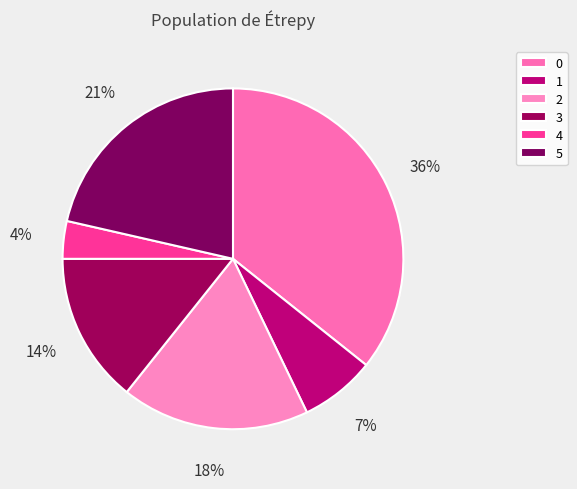

Is there any slice that represents more than half of the pie?

No